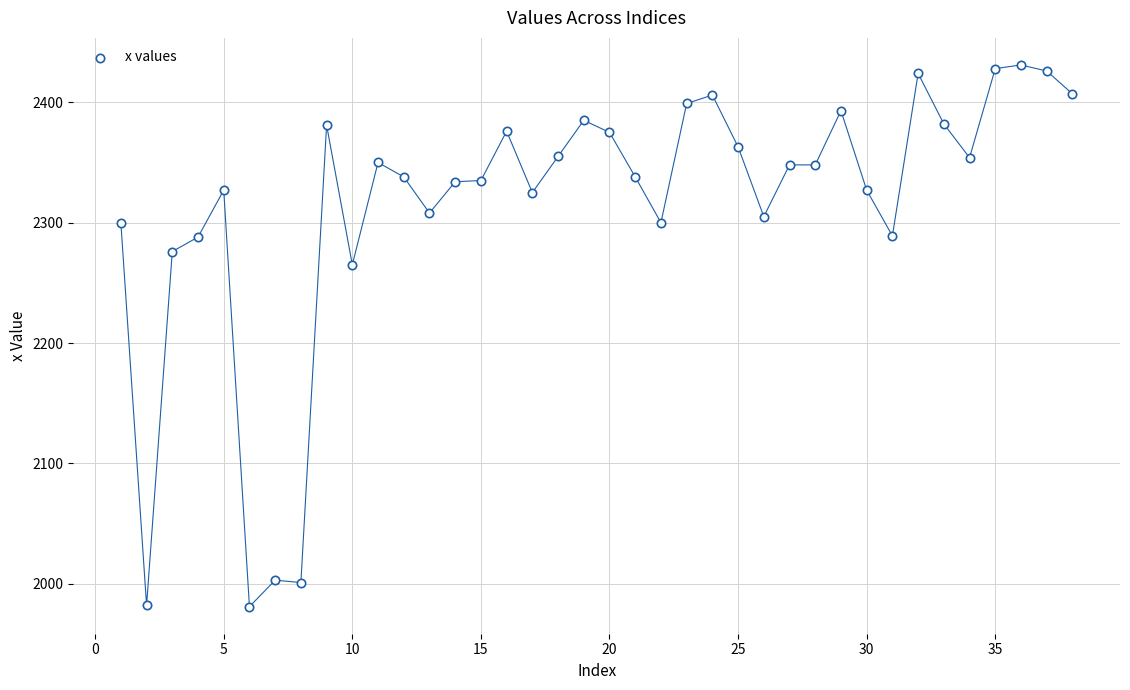

What is the range of X values (max minus min)?

37